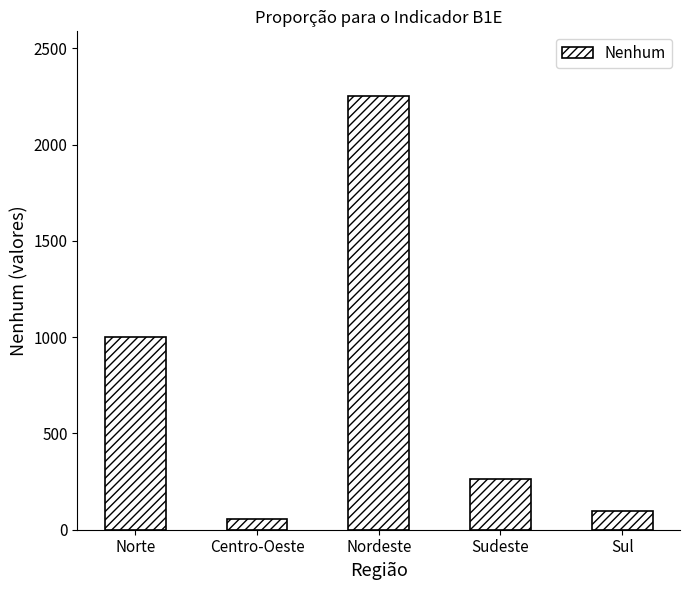

How many bars are there in total?

5